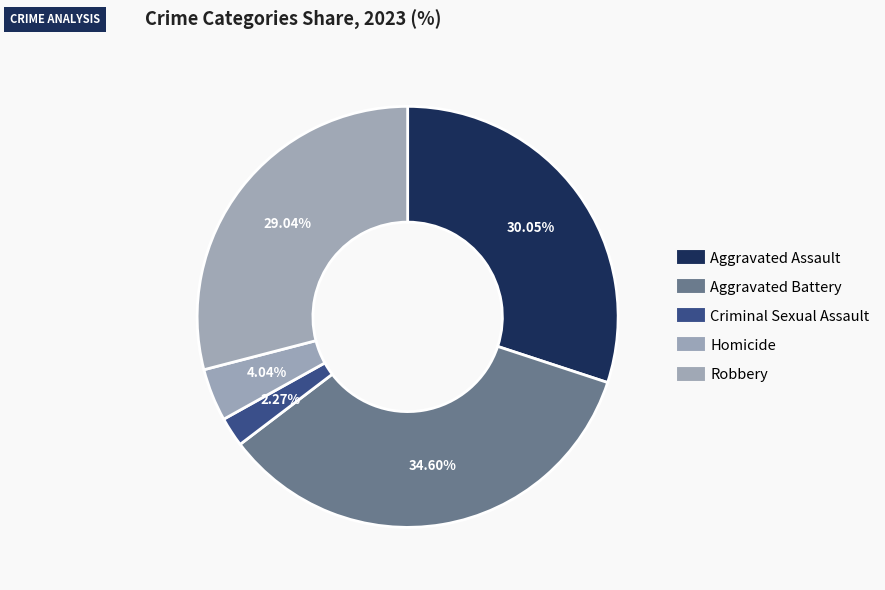

Which slice is the smallest?

Criminal Sexual Assault